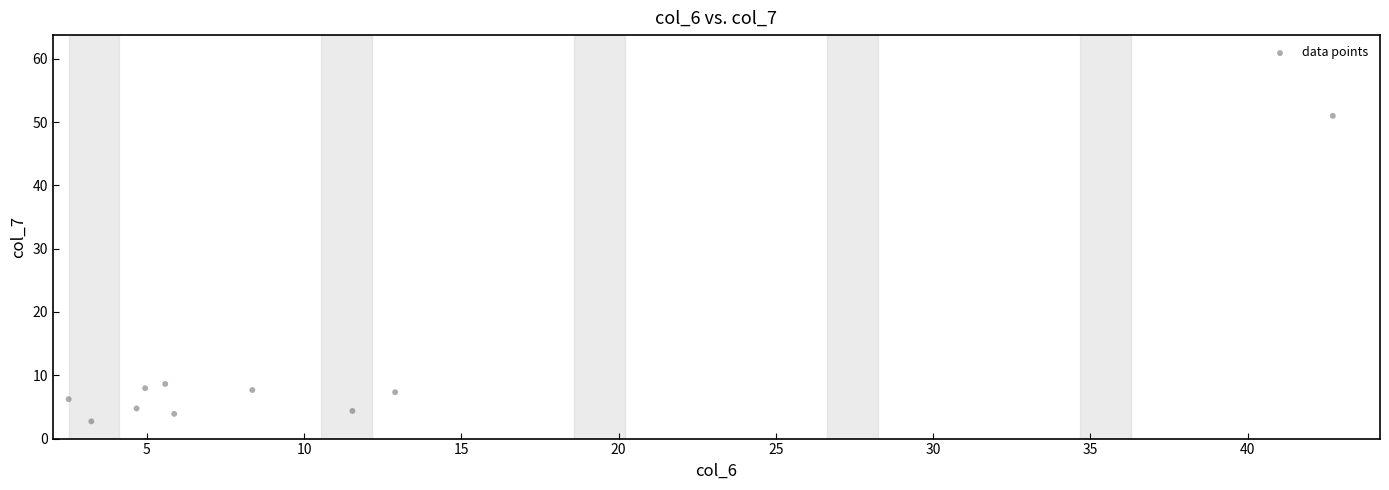

What is the average X value?

10.2